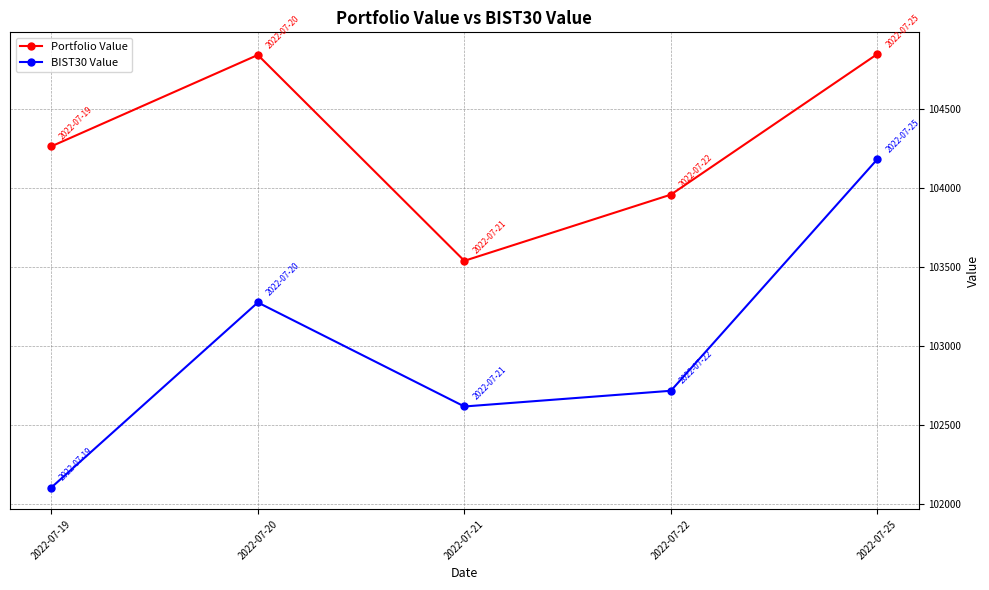

What are all the series names shown in the legend?

Portfolio Value, BIST30 Value